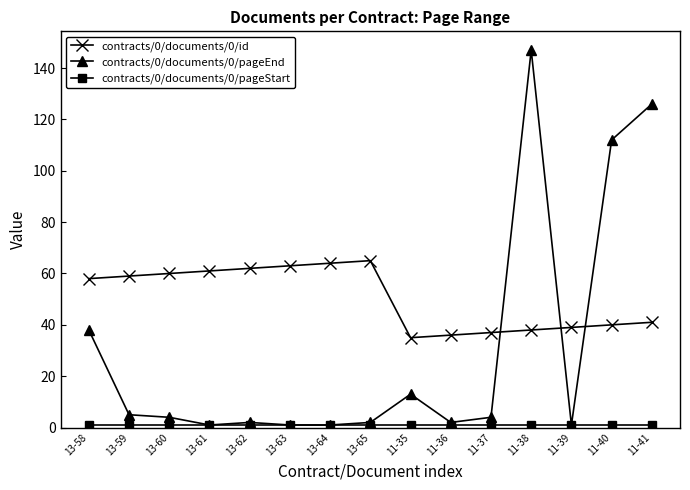

What value does the contracts/0/documents/0/pageEnd series have at 11-40, to the nearest 50?

100